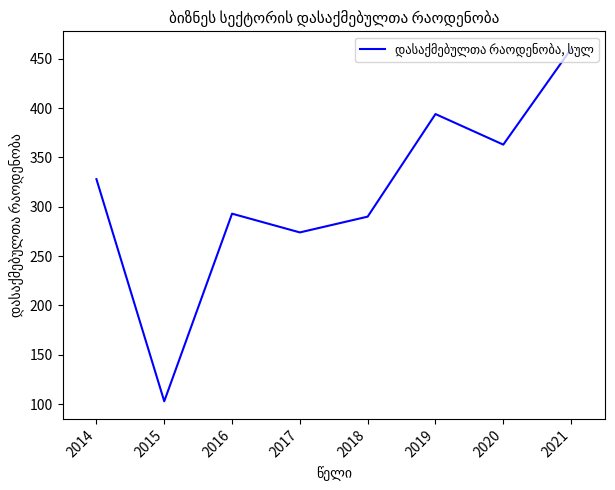

Count the number of categories in the chart.

8